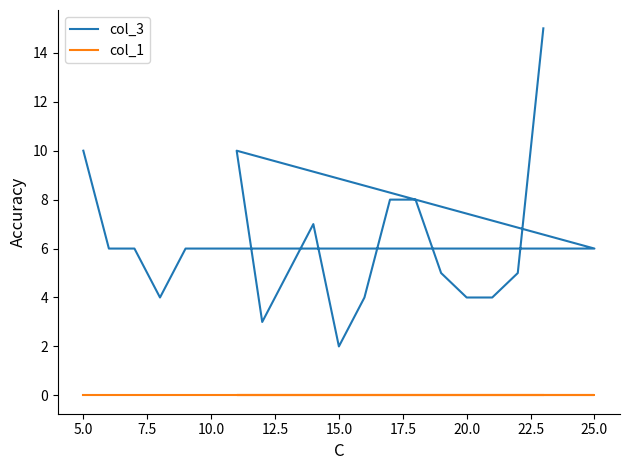

Reading left to right, transcribe all the data shown in this chart.

col_3: 10	6	6	4	6	6	6	10	3	5	7	2	4	8	8	5	4	4	5	15
col_1: 0	0	0	0	0	0	0	0	0	0	0	0	0	0	0	0	0	0	0	0